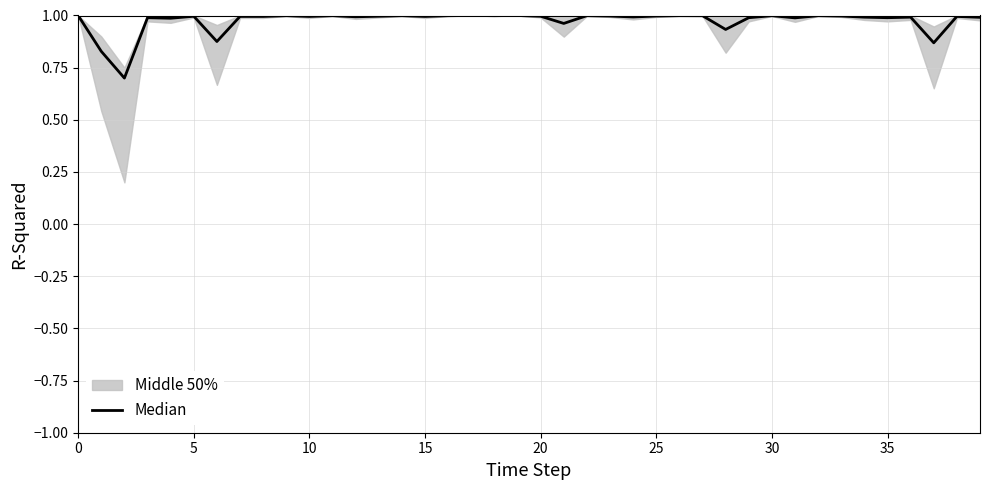

Reading right to left, transcribe all the data shown in this chart.

1.0	1.0	0.9	1.0	1.0	1.0	1.0	1.0	1.0	1.0	1.0	0.9	1.0	1.0	1.0	1.0	1.0	1.0	1.0	1.0	1.0	1.0	1.0	1.0	1.0	1.0	1.0	1.0	1.0	1.0	1.0	1.0	1.0	0.9	1.0	1.0	1.0	0.7	0.8	1.0